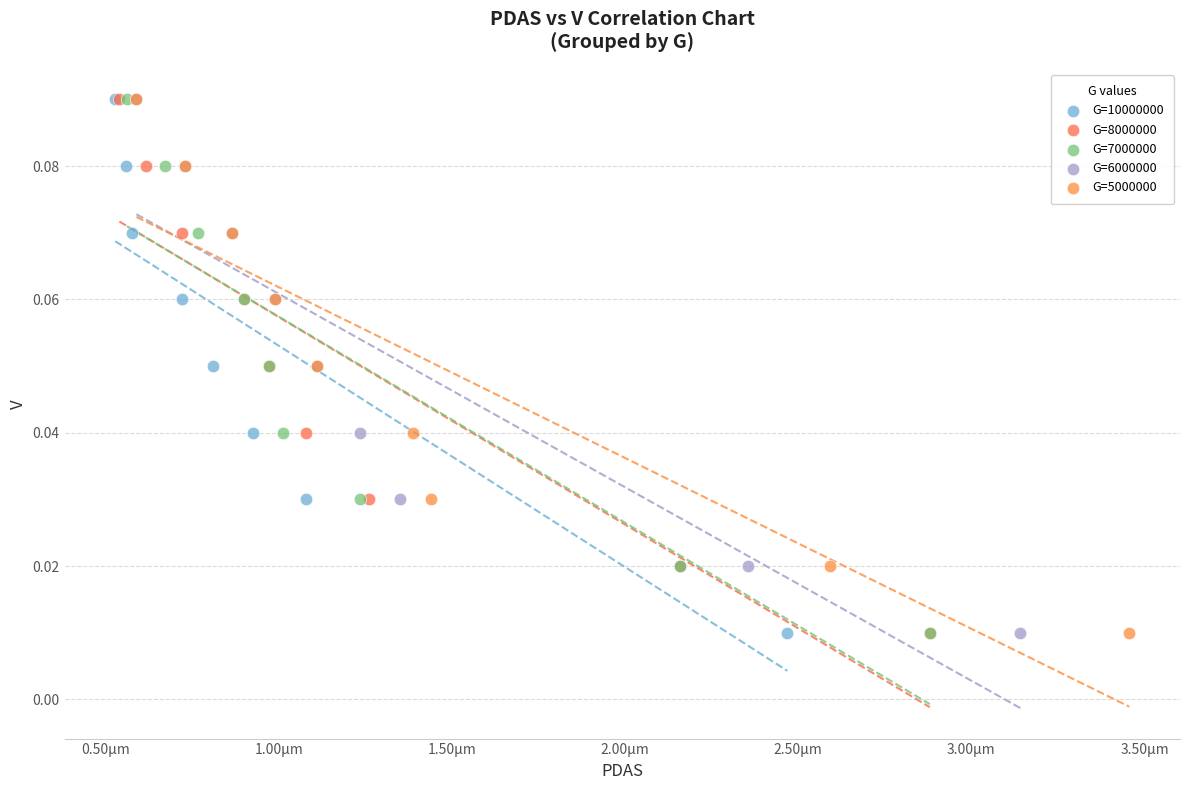

What are all the series names shown in the legend?

G=10000000, G=8000000, G=7000000, G=6000000, G=5000000